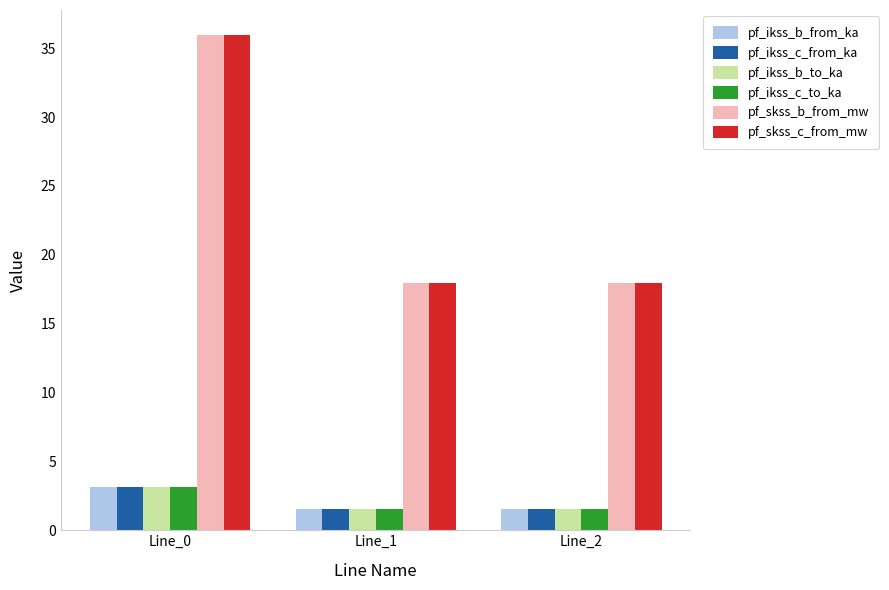

Which series has the widest spread of values?

pf_skss_c_from_mw